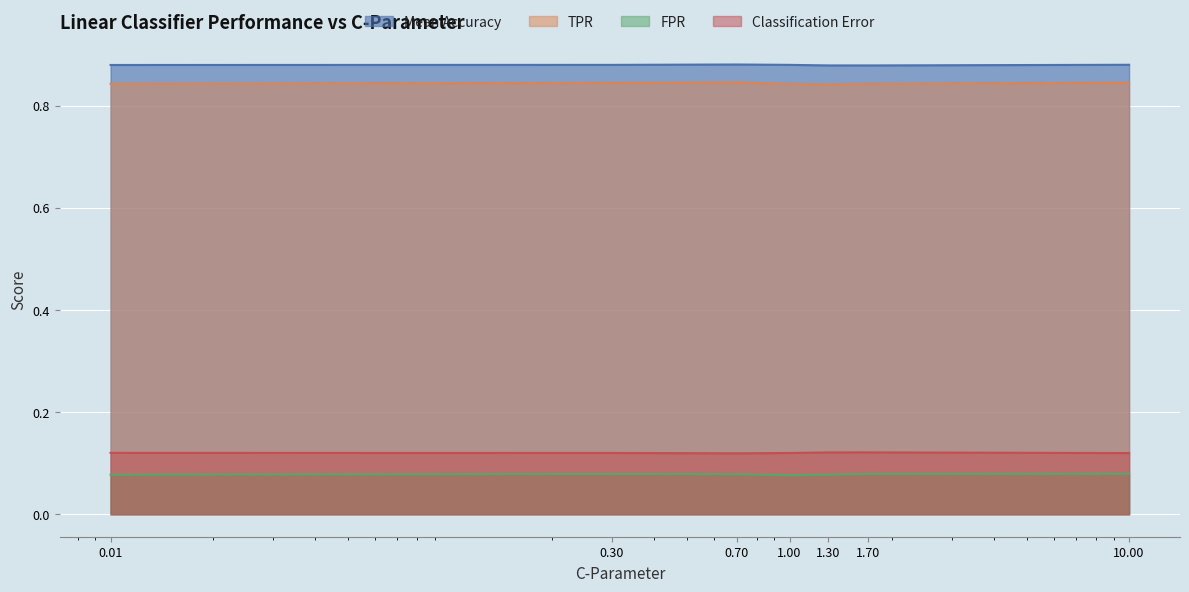

What is the label of the 1st point from the left?

0.01